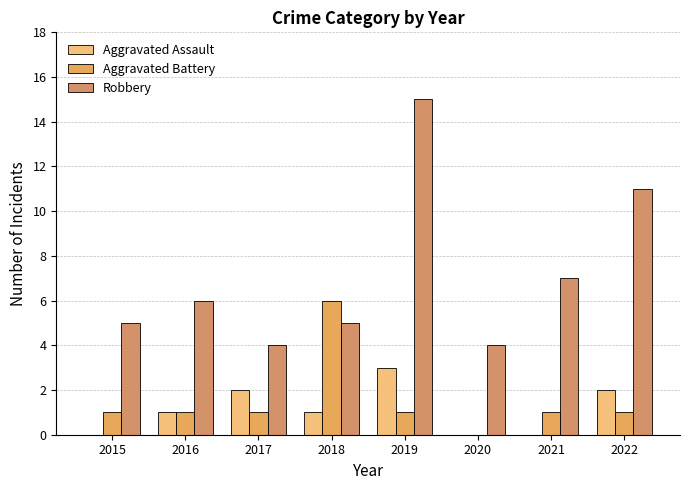

Does the chart contain stacked bars?

No